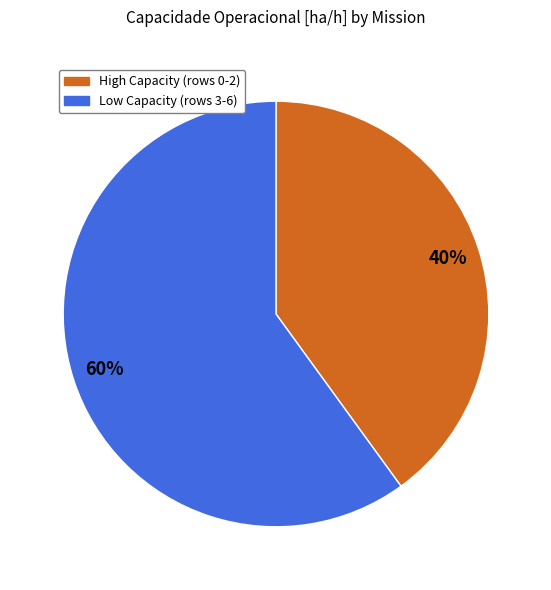

Does any single category account for the majority?

Yes